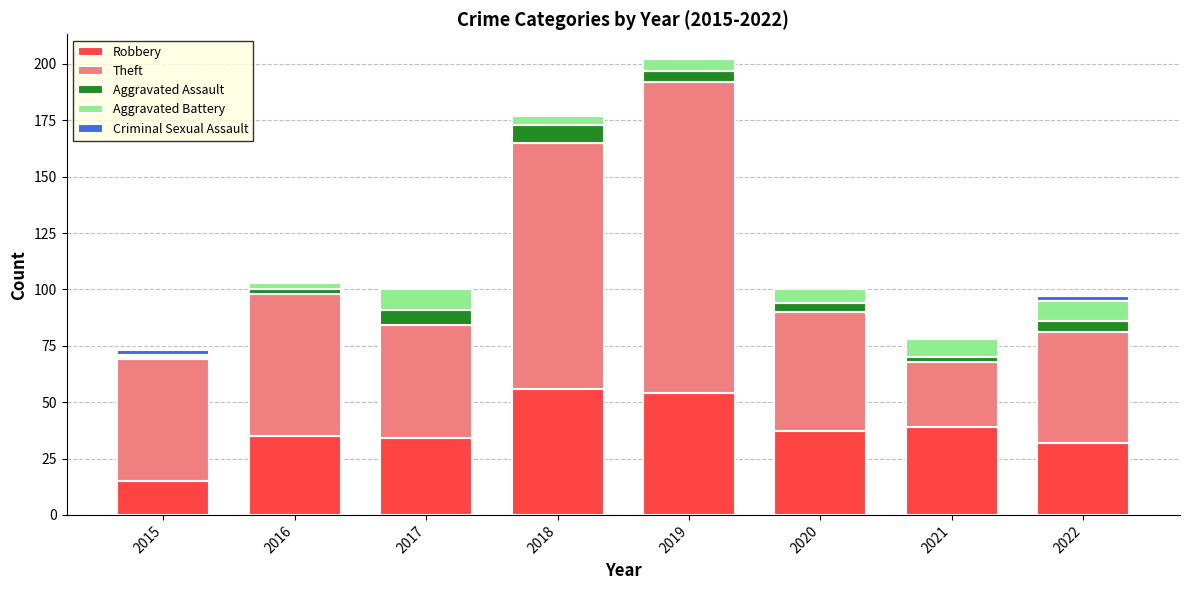

Count the number of categories in the chart.

8